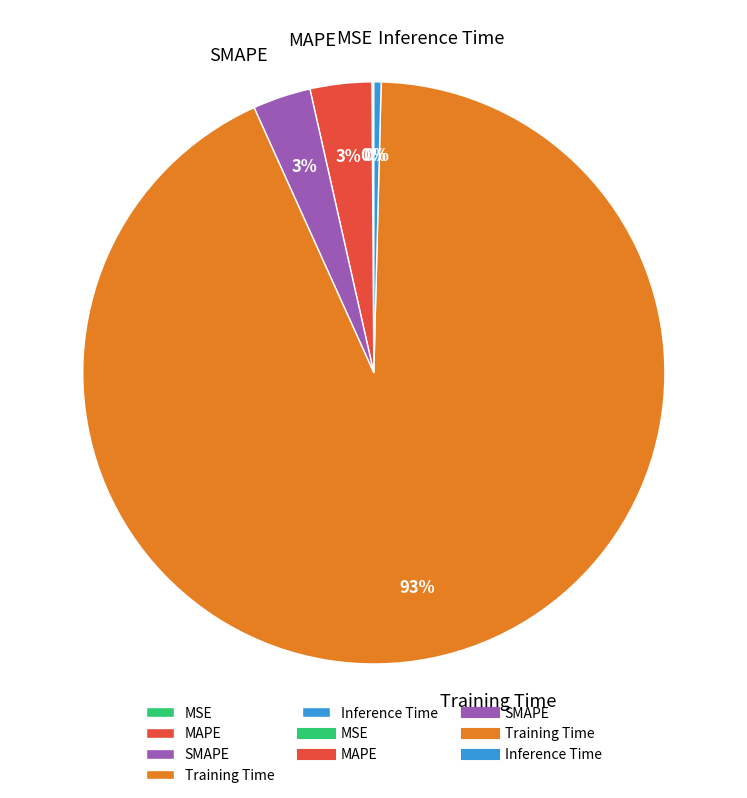

Between MAPE and Inference Time, which is larger?

MAPE